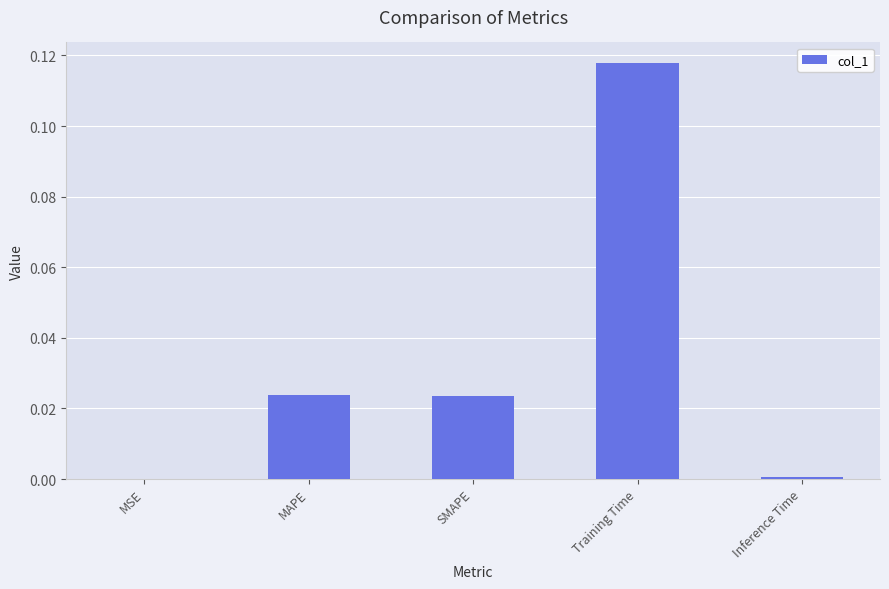

Between Training Time and MSE, which is larger?

Training Time